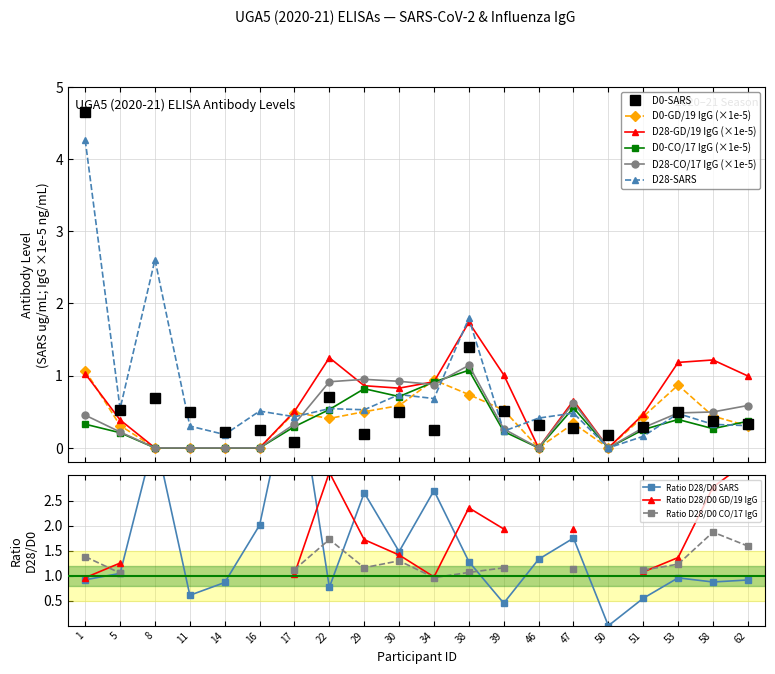

Which category has the highest value in the D0-GD/19 IgG series?

1